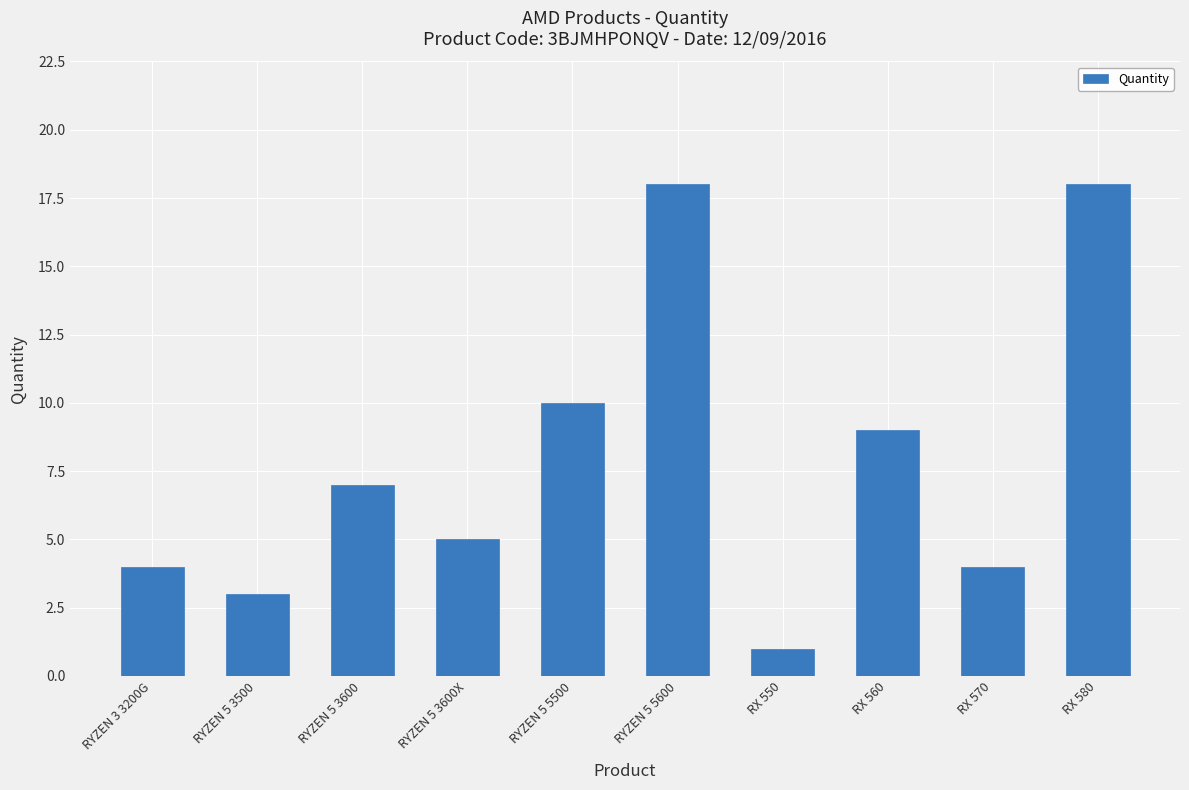

True or false: the data shows 4 at RYZEN 3 3200G.

True